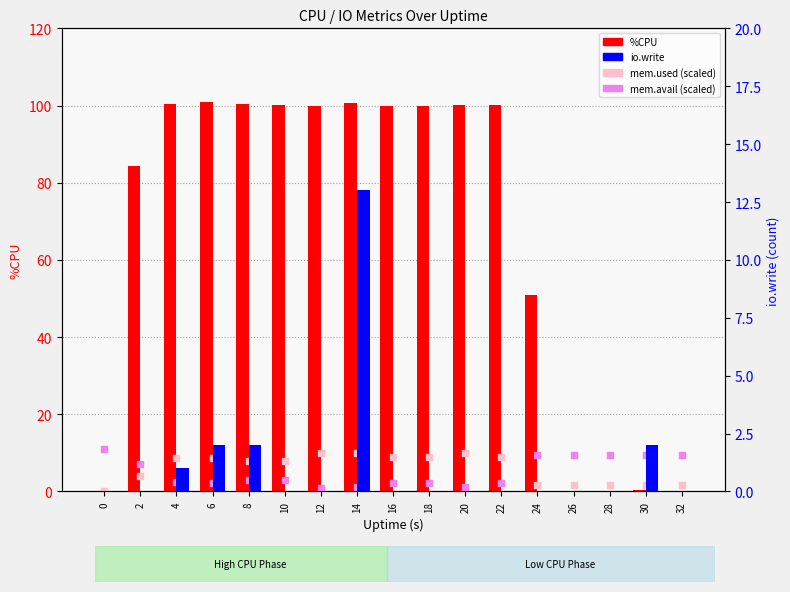

Which series has the largest total across all categories?

%CPU